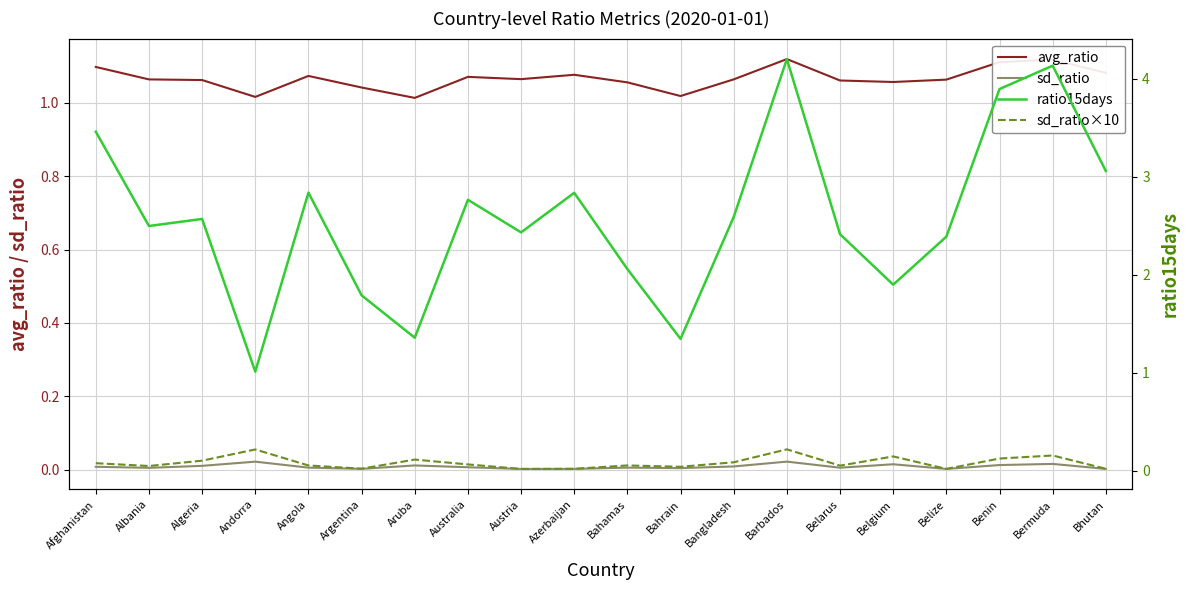

In ratio15days, how many points are higher than both neighbors (excluding endpoints)?

6